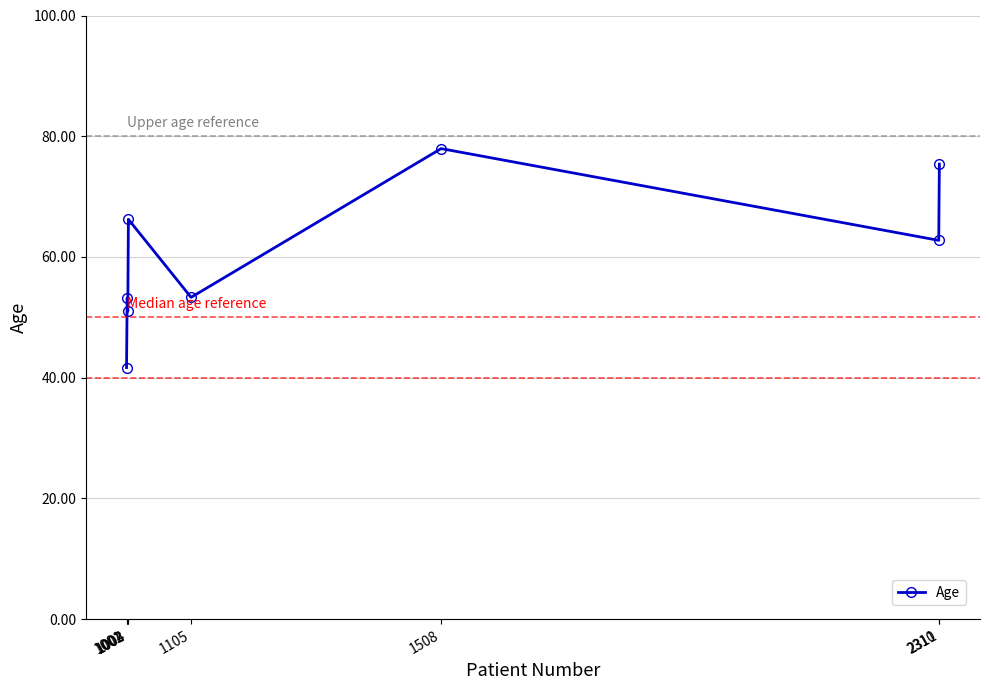

At which label is the value closest to 59?

2310